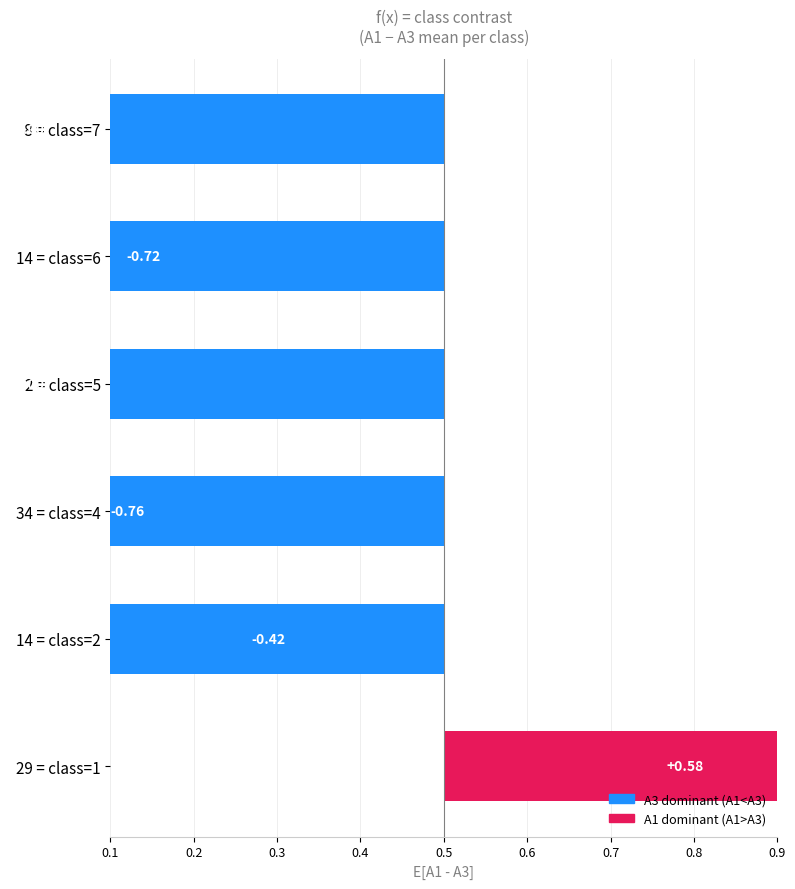

Are the bars horizontal?

Yes